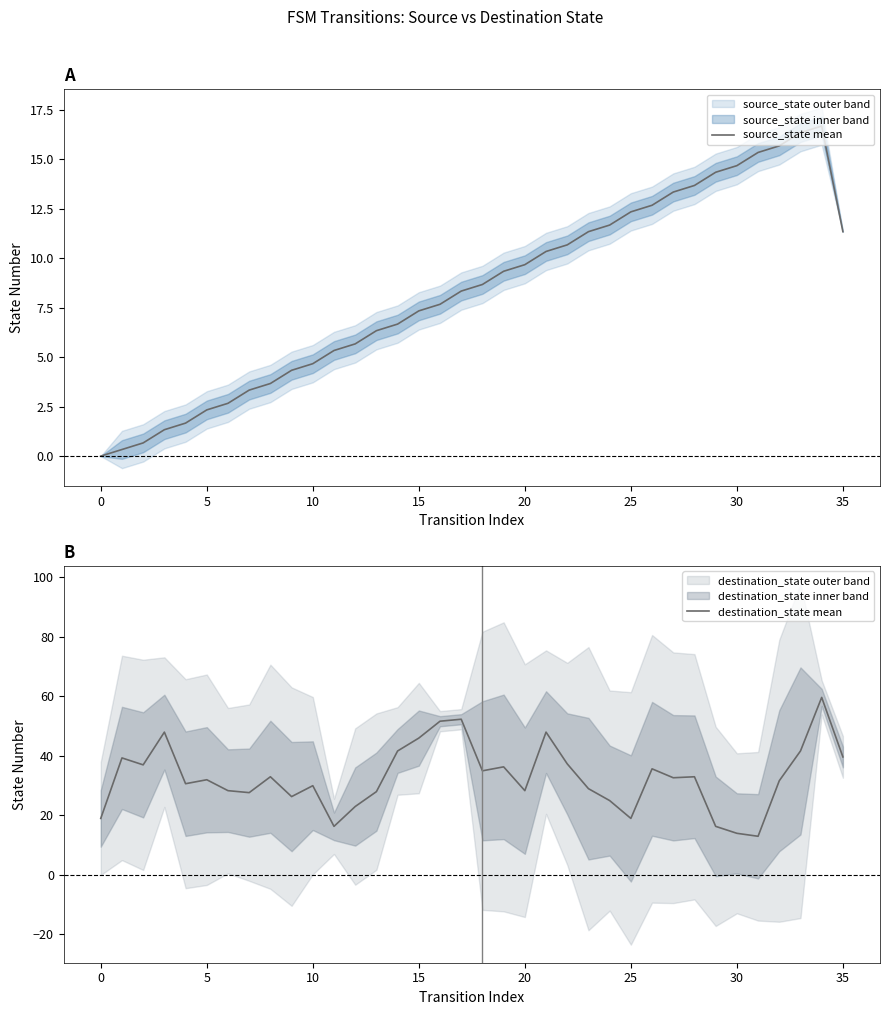

Reading left to right, list all the values displayed in this chart.

source_state mean: 0.0	0.3	0.7	1.3	1.7	2.3	2.7	3.3	3.7	4.3	4.7	5.3	5.7	6.3	6.7	7.3	7.7	8.3	8.7	9.3	9.7	10.3	10.7	11.3	11.7	12.3	12.7	13.3	13.7	14.3	14.7	15.3	15.7	16.3	16.7	11.3
destination_state mean: 19.0	39.3	37.0	48.0	30.7	32.0	28.3	27.7	33.0	26.3	30.0	16.3	23.0	28.0	41.7	46.0	51.7	52.3	35.0	36.3	28.3	48.0	37.3	29.0	25.0	19.0	35.7	32.7	33.0	16.3	14.0	13.0	31.7	41.7	59.7	39.7